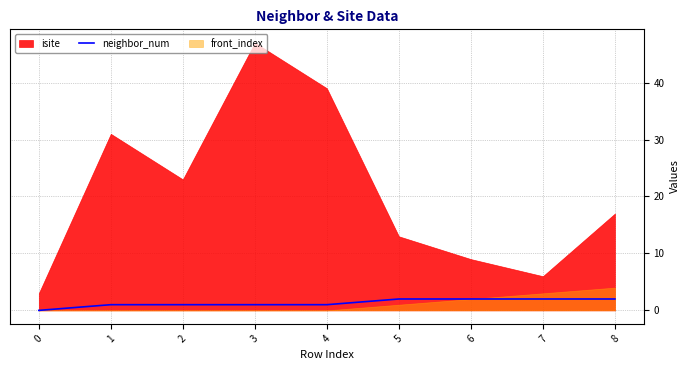

Is it true that neighbor_num equals 1 at 3?

True